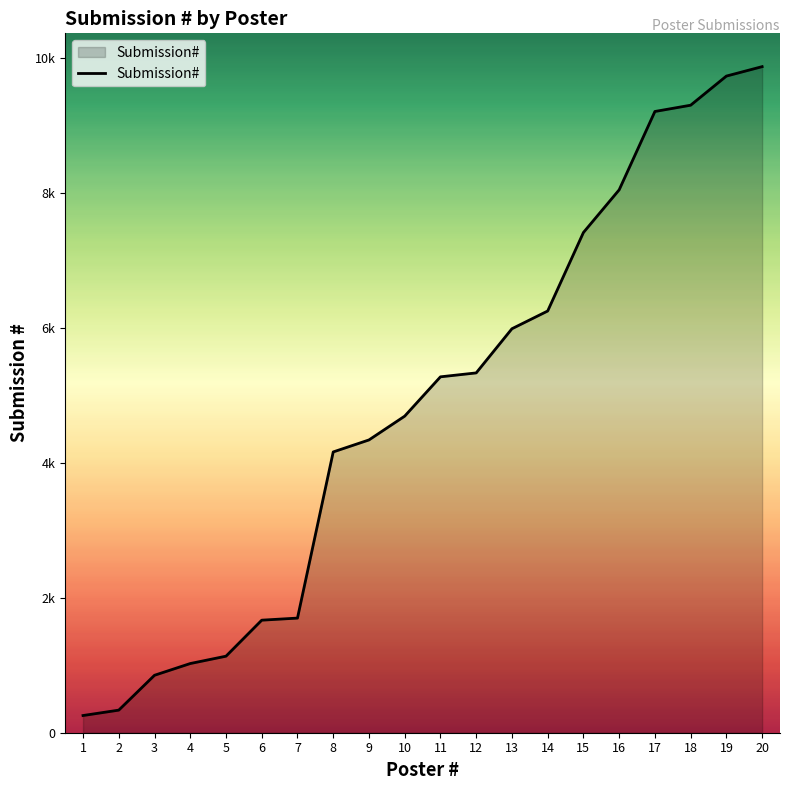

Rank the categories by value from lowest to highest.

1, 2, 3, 4, 5, 6, 7, 8, 9, 10, 11, 12, 13, 14, 15, 16, 17, 18, 19, 20